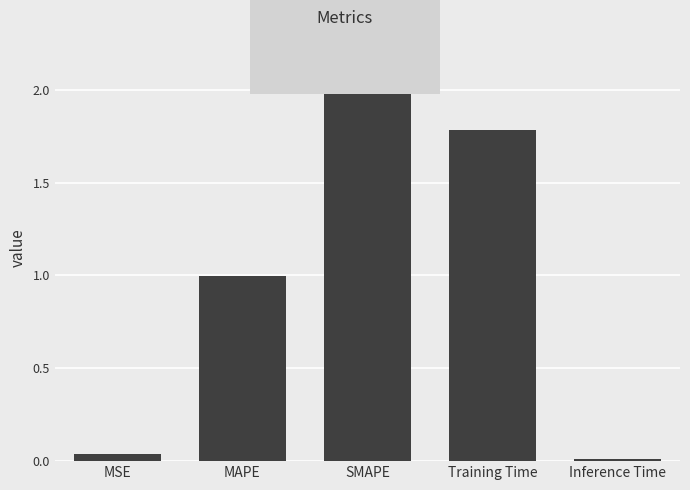

What is the difference between the second highest and second lowest values?

1.7